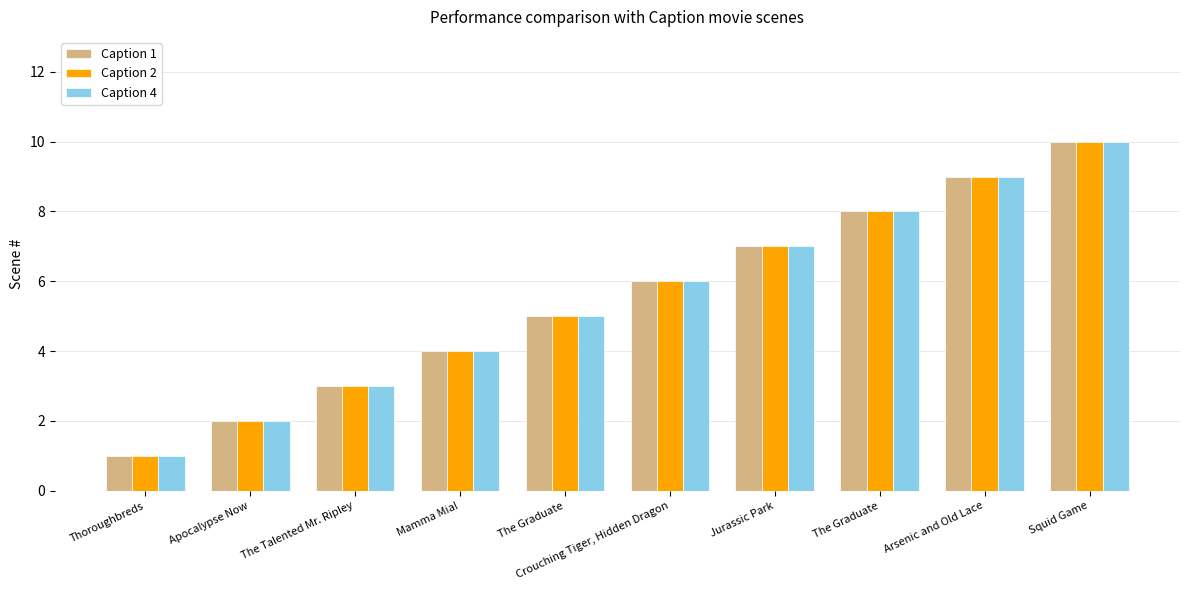

What is the average value of the Caption 2 series?

6